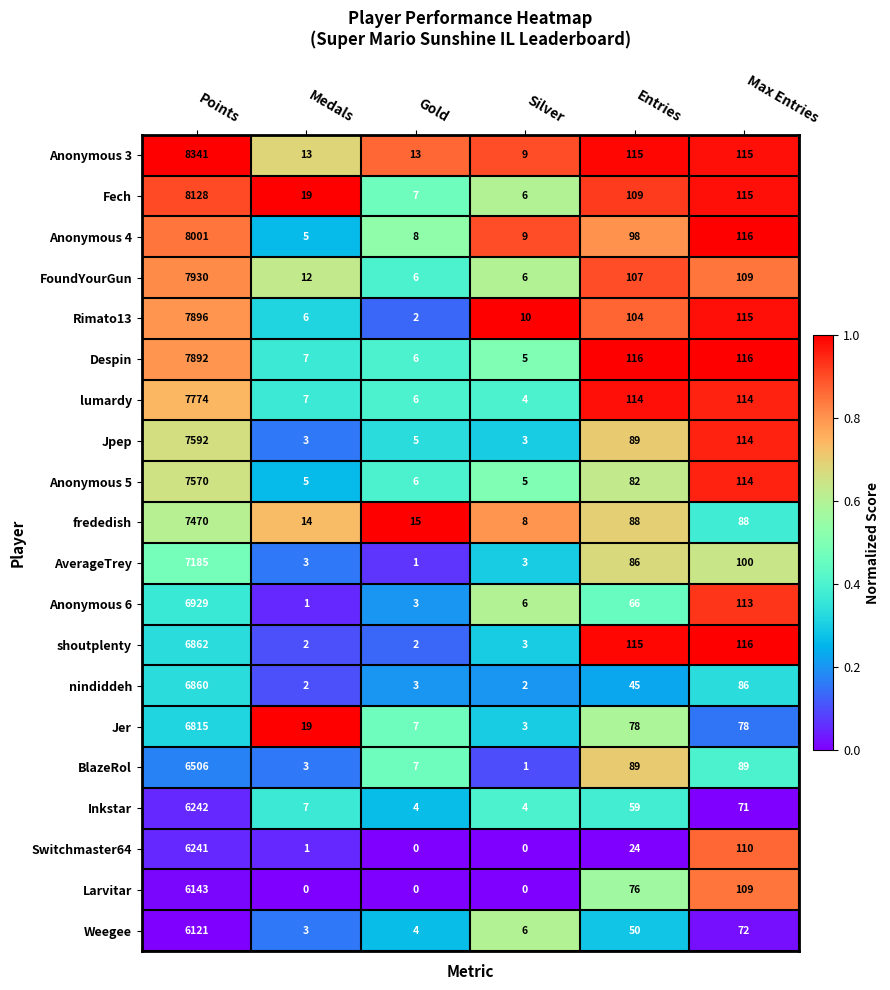

Rank the series by their maximum value, from lowest to highest.

Weegee, Larvitar, Switchmaster64, Inkstar, BlazeRol, Jer, nindiddeh, shoutplenty, Anonymous 6, AverageTrey, frededish, Anonymous 5, Jpep, lumardy, Despin, Rimato13, FoundYourGun, Anonymous 4, Fech, Anonymous 3